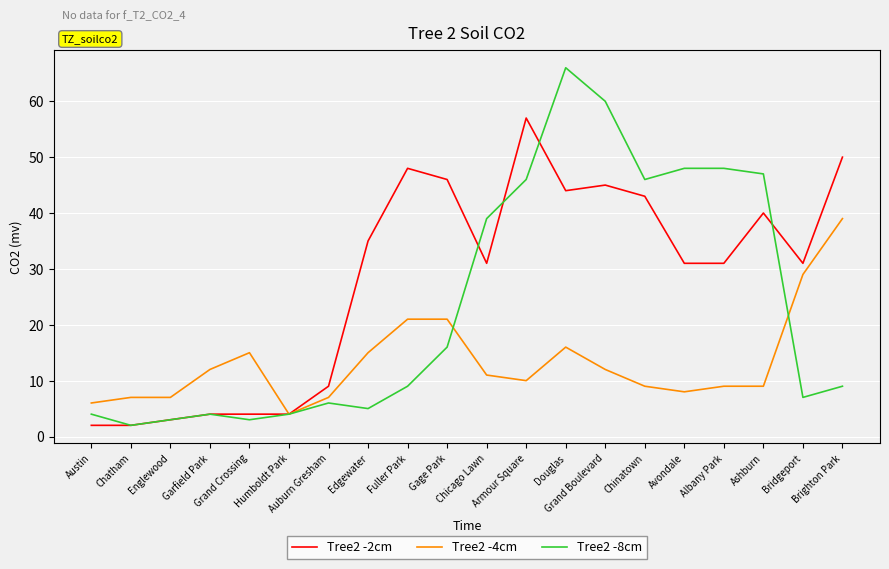

Which series has the widest spread of values?

Tree2 -8cm